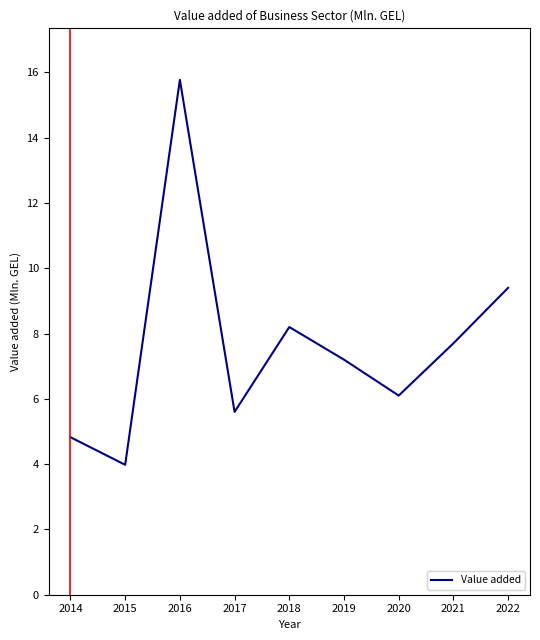

Between 2015 and 2019, which is larger?

2019